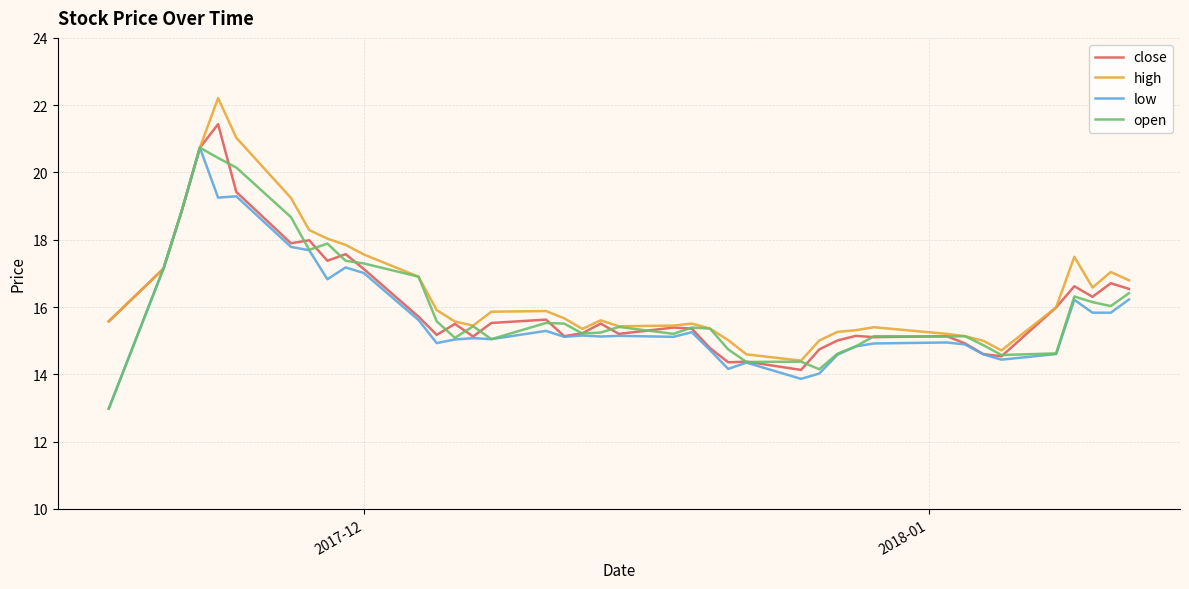

What is the minimum value shown in the chart?

13.0